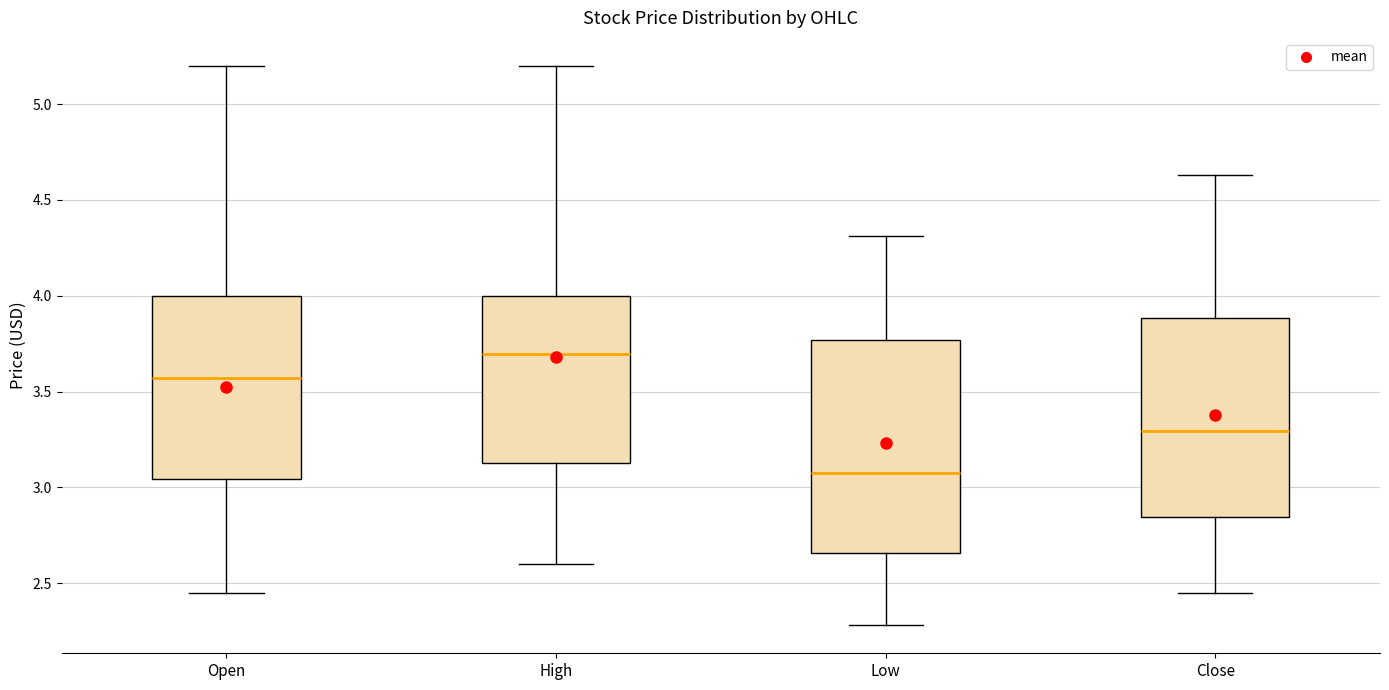

Reading left to right, transcribe this box plot: for each box, give where its median line is, the range the box spans, and where its two whiskers end, as read against the y-axis. The values are not printed on the chart, so give them approximately, as read against the axis.

Open: median 3.55, box 3.05 to 4.00, whiskers 2.45 to 5.20
High: median 3.70, box 3.10 to 4.00, whiskers 2.60 to 5.20
Low: median 3.10, box 2.65 to 3.75, whiskers 2.30 to 4.30
Close: median 3.30, box 2.85 to 3.90, whiskers 2.45 to 4.65